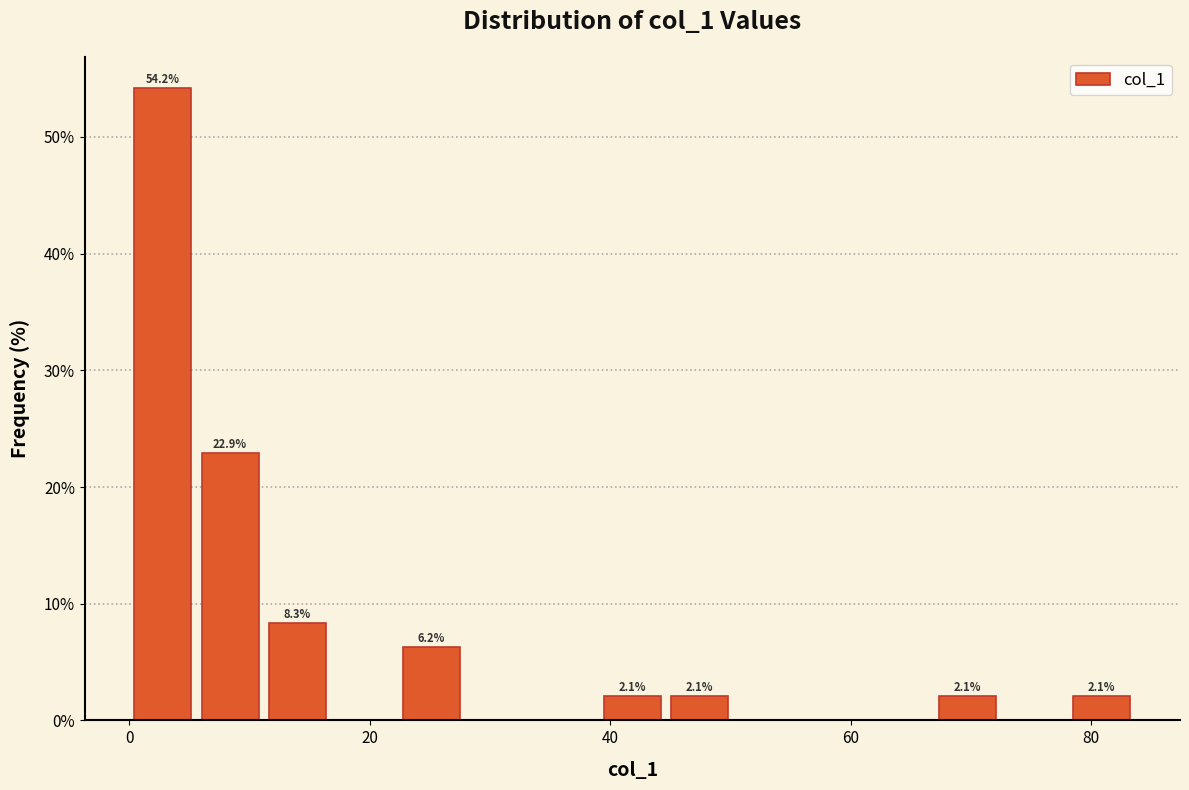

Read against the x-axis, roughly where is the centre of the tallest bar?

2